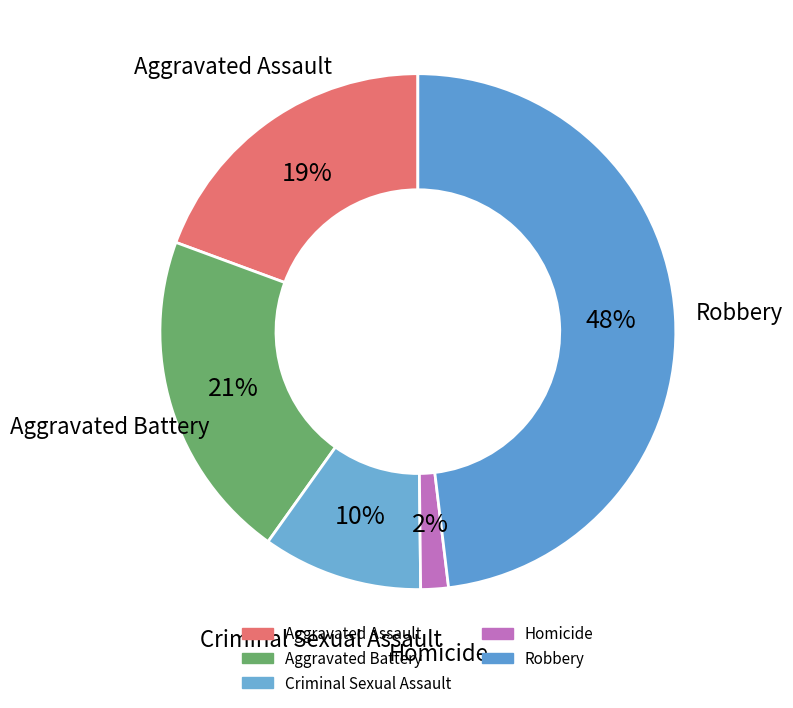

What is the total percentage of Criminal Sexual Assault and Aggravated Assault?

29.4%